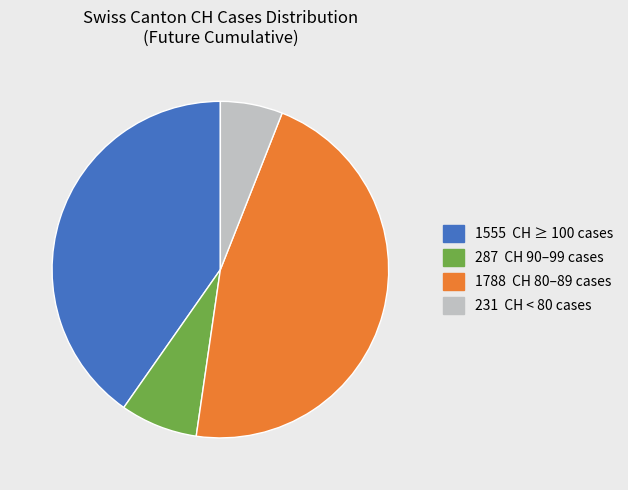

Is there any slice that represents more than half of the pie?

No